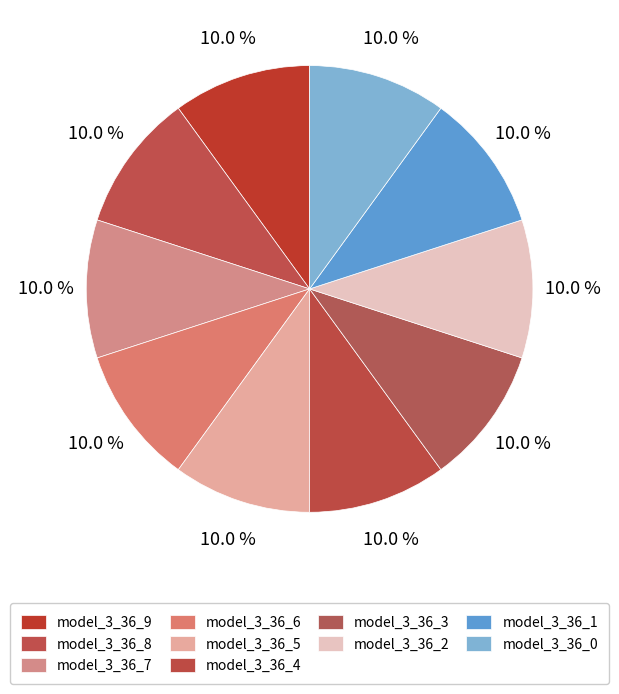

What is the total percentage of model_3_36_5 and model_3_36_2?

20.0%